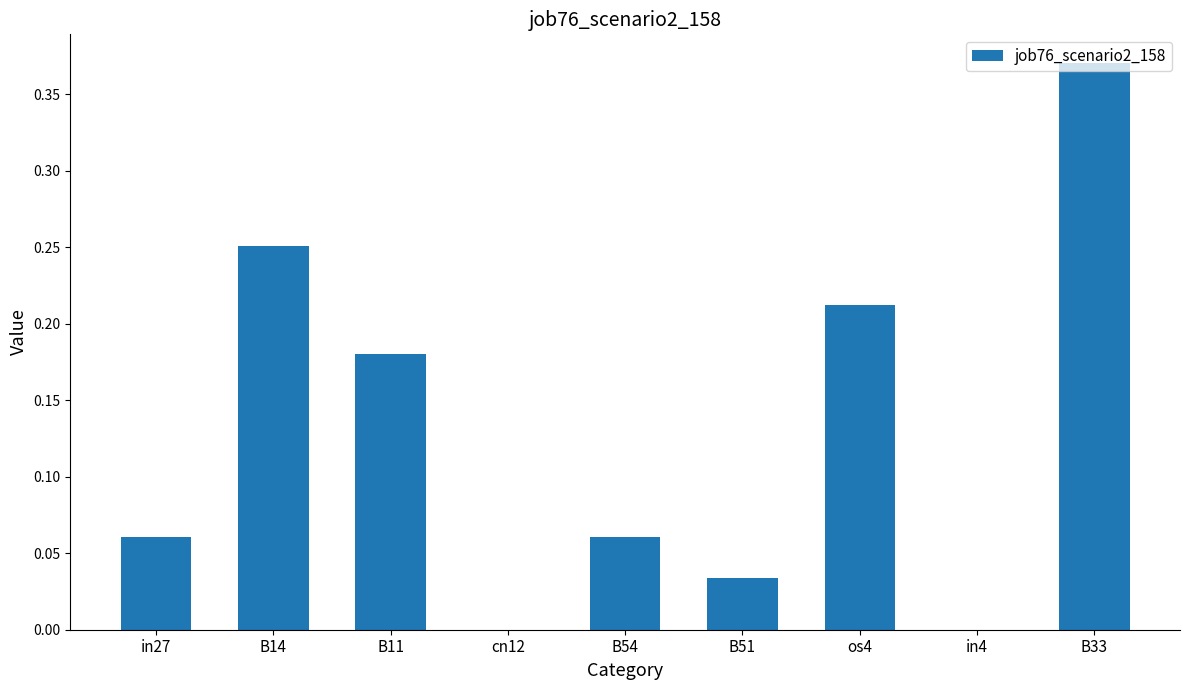

What is the sum of all values?

1.2